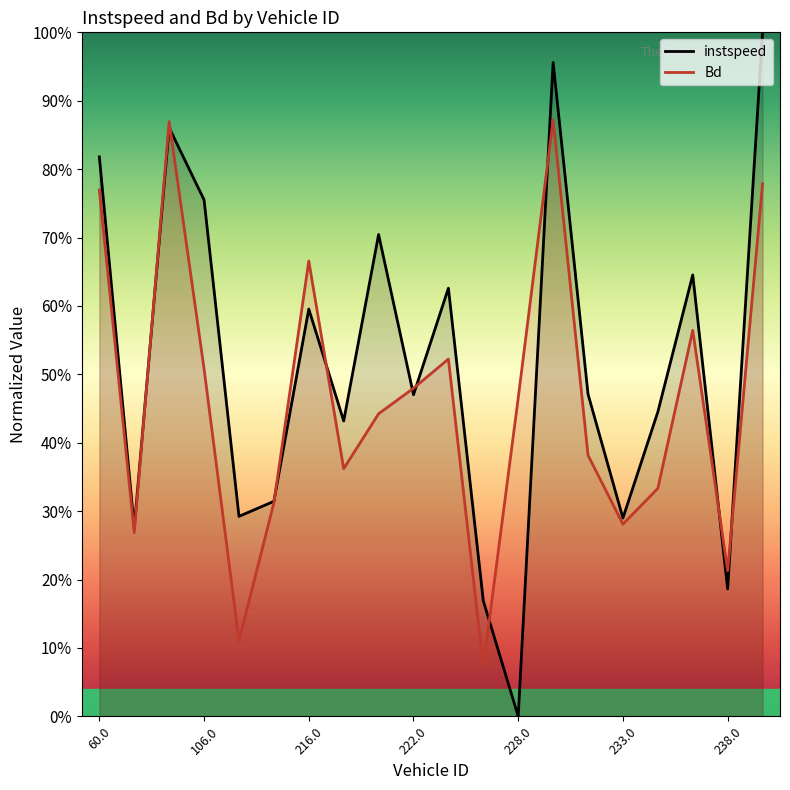

Rank the categories by instspeed value from lowest to highest.

228.0, 227.0, 238.0, 69.0, 233.0, 208.0, 212.0, 219.0, 234.0, 222.0, 232.0, 216.0, 225.0, 235.0, 221.0, 106.0, 60.0, 101.0, 230.0, 240.0